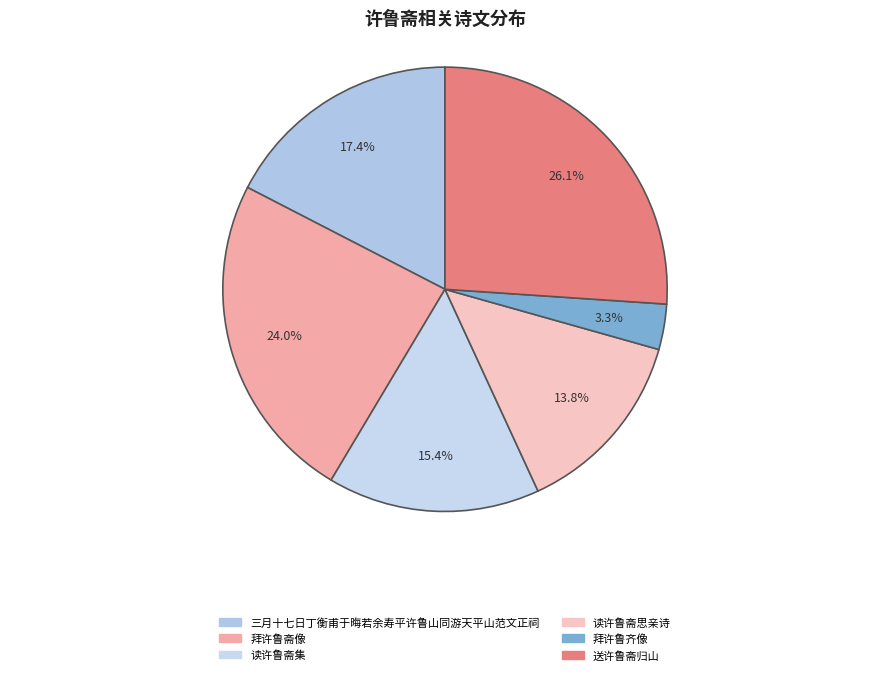

What percentage is the 三月十七日丁衡甫于晦若余寿平许鲁山同游天平山范文正祠 slice, to the nearest percent?

17%